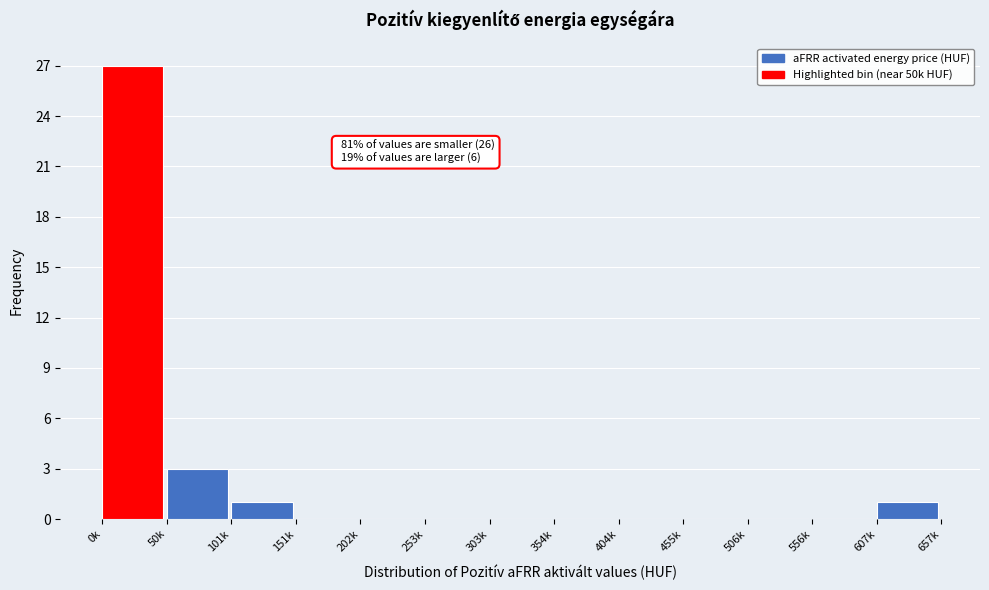

Reading left to right, list all the values displayed in this chart.

0k=27	50k=3	101k=1	151k=0	202k=0	253k=0	303k=0	354k=0	404k=0	455k=0	506k=0	556k=0	607k=1